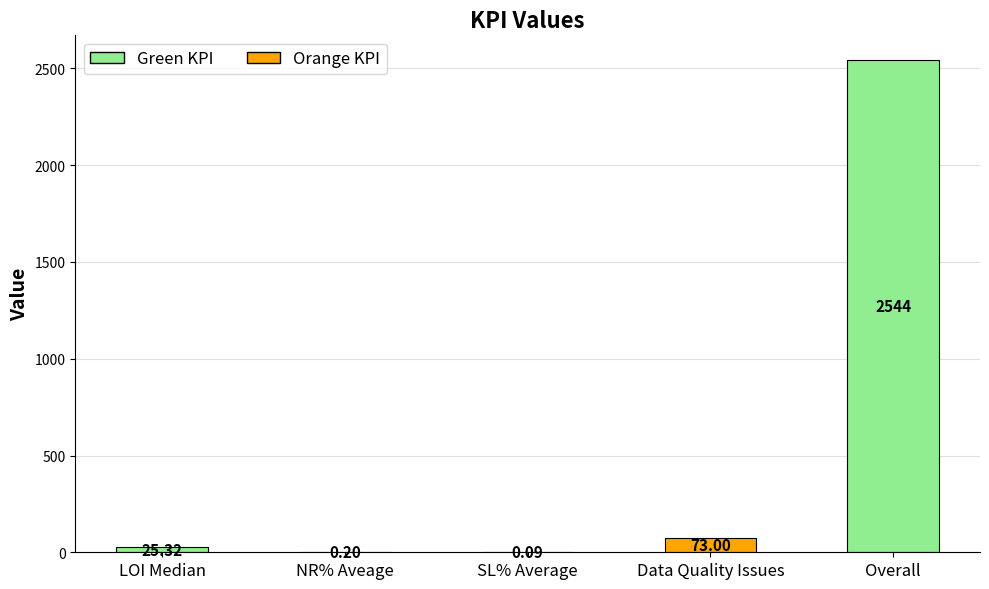

Where is the data nearest to the value 1272?

Data Quality Issues